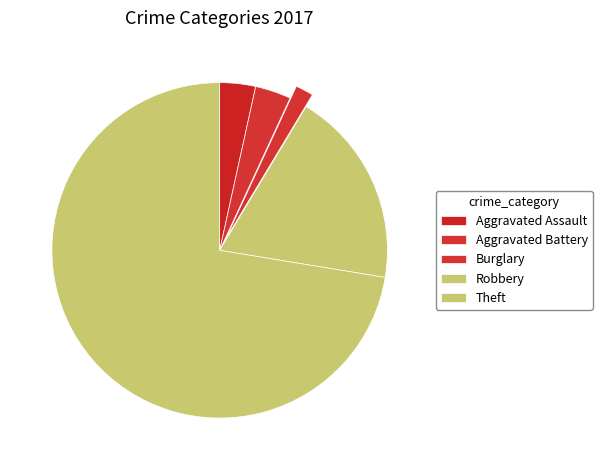

How many segments does this pie chart have?

5